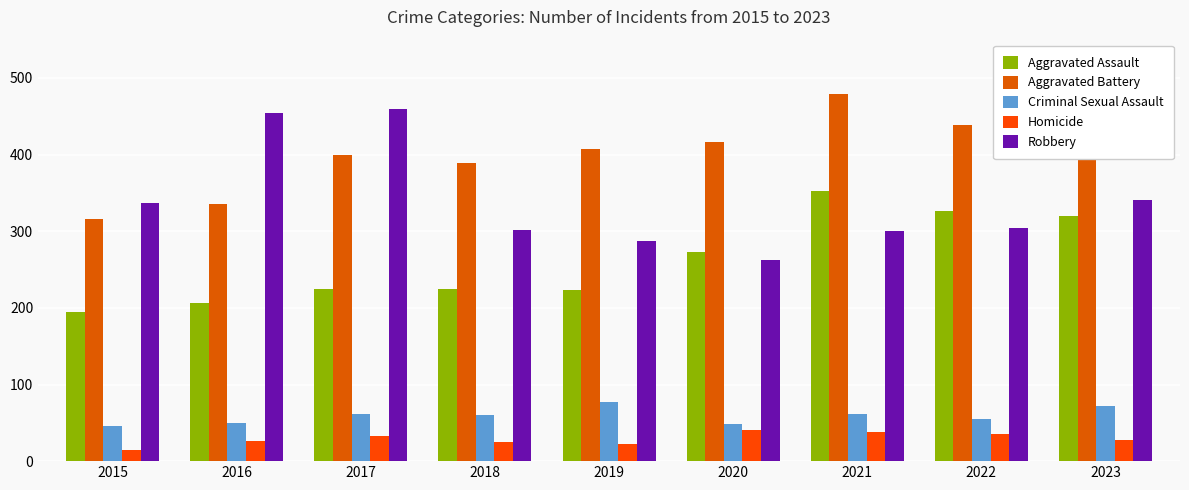

True or false: Homicide has a value of 26 at 2016.

True